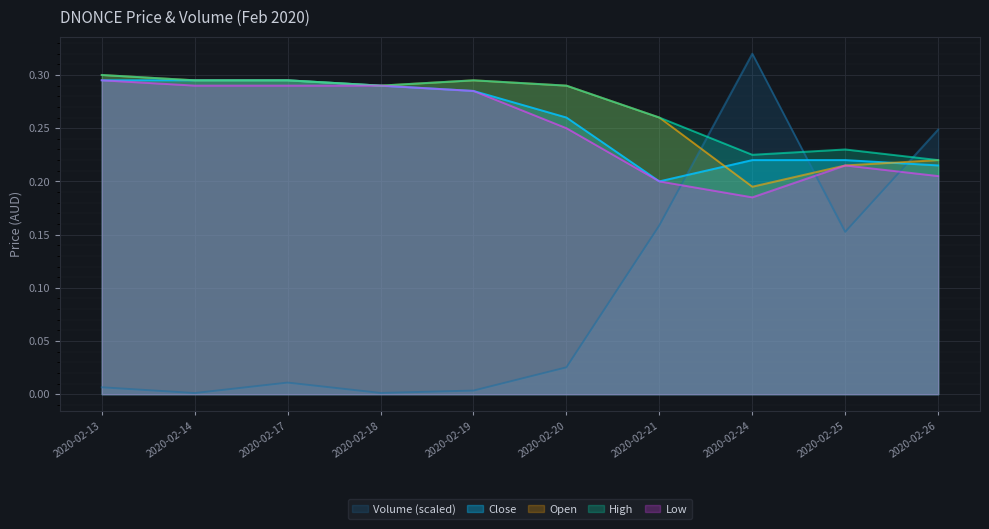

The value of high at 2020-02-19 is 0.3. True or false?

True